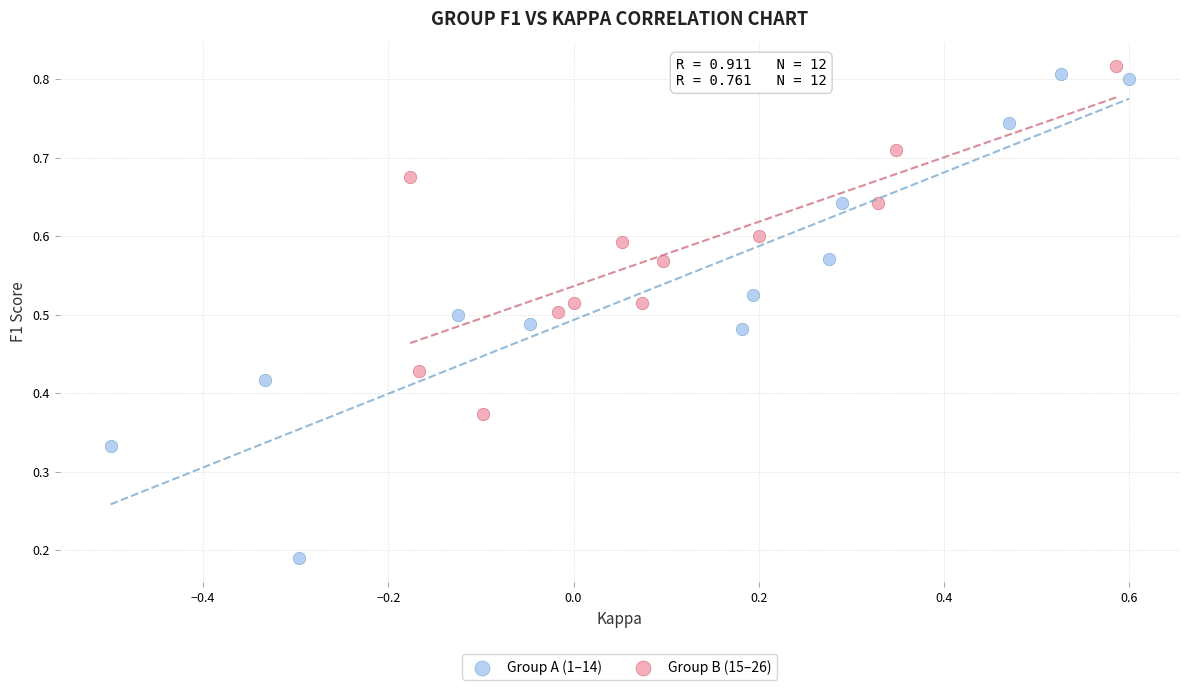

Which series has the largest Y range (max minus min)?

Group A (1–14)